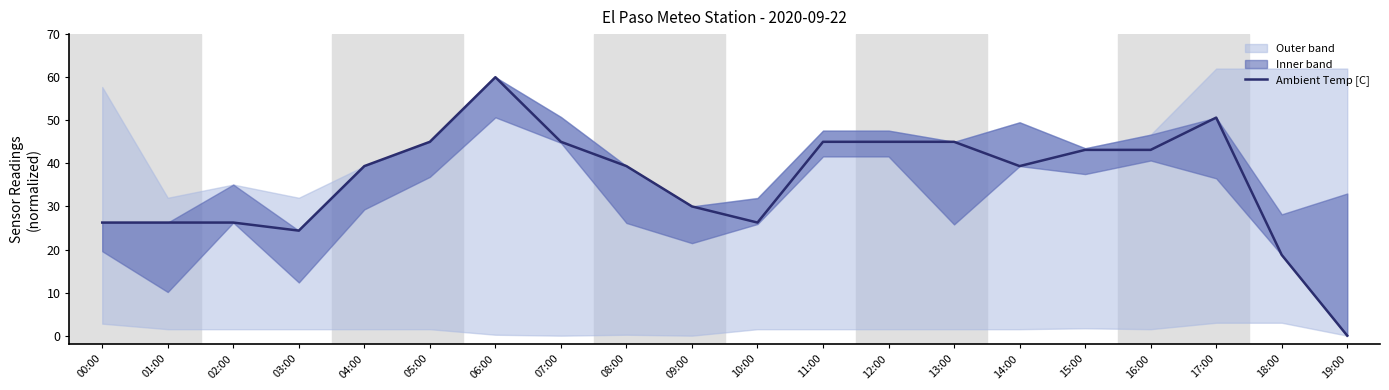

Count the number of values greater than 39.

12